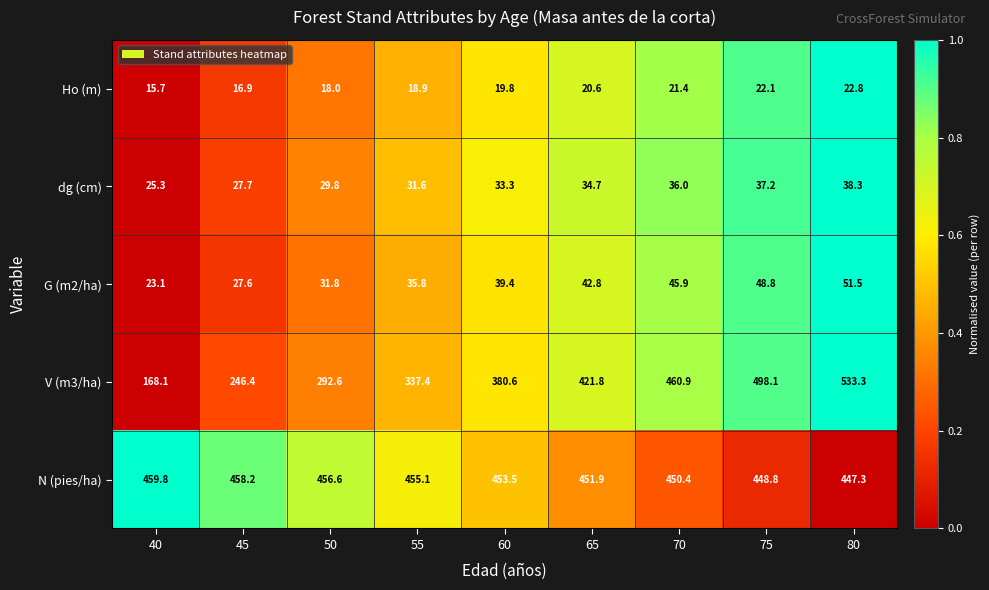

What is the difference between the second highest and second lowest values in the G (m2/ha) series?

21.2